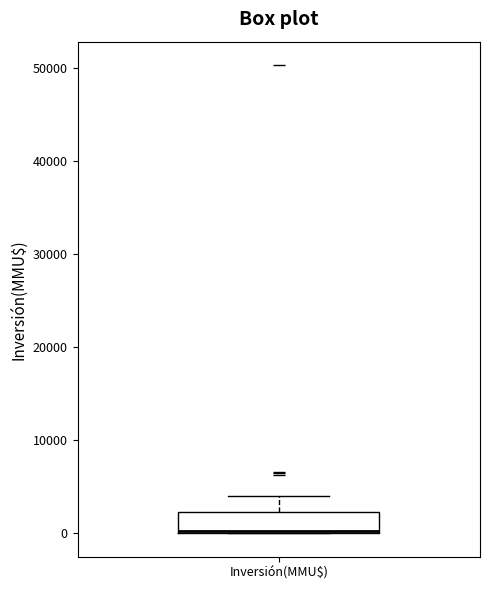

Read this box plot against the y-axis: the position of the median line, the range covered by the box, and the ends of both whiskers. The values are not printed on the chart, so give them approximately, as read against the axis.

median 0 (drawn on the box's lower edge), box 0 to 2000, whiskers 0 to 4000